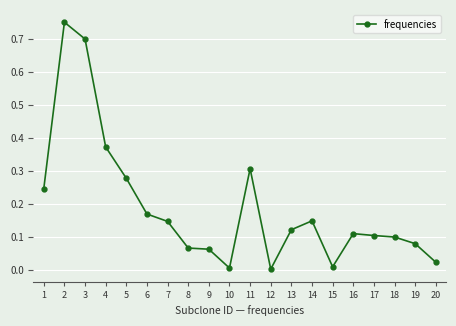

Which has a higher value, 2 or 14?

2